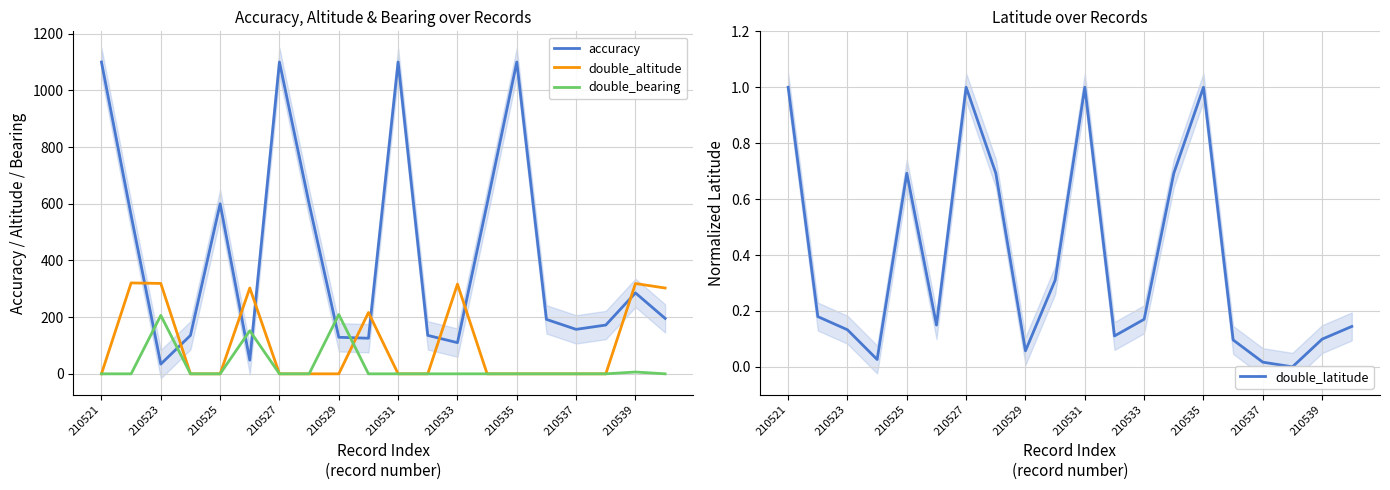

How many data points in double_bearing are above 0?

4